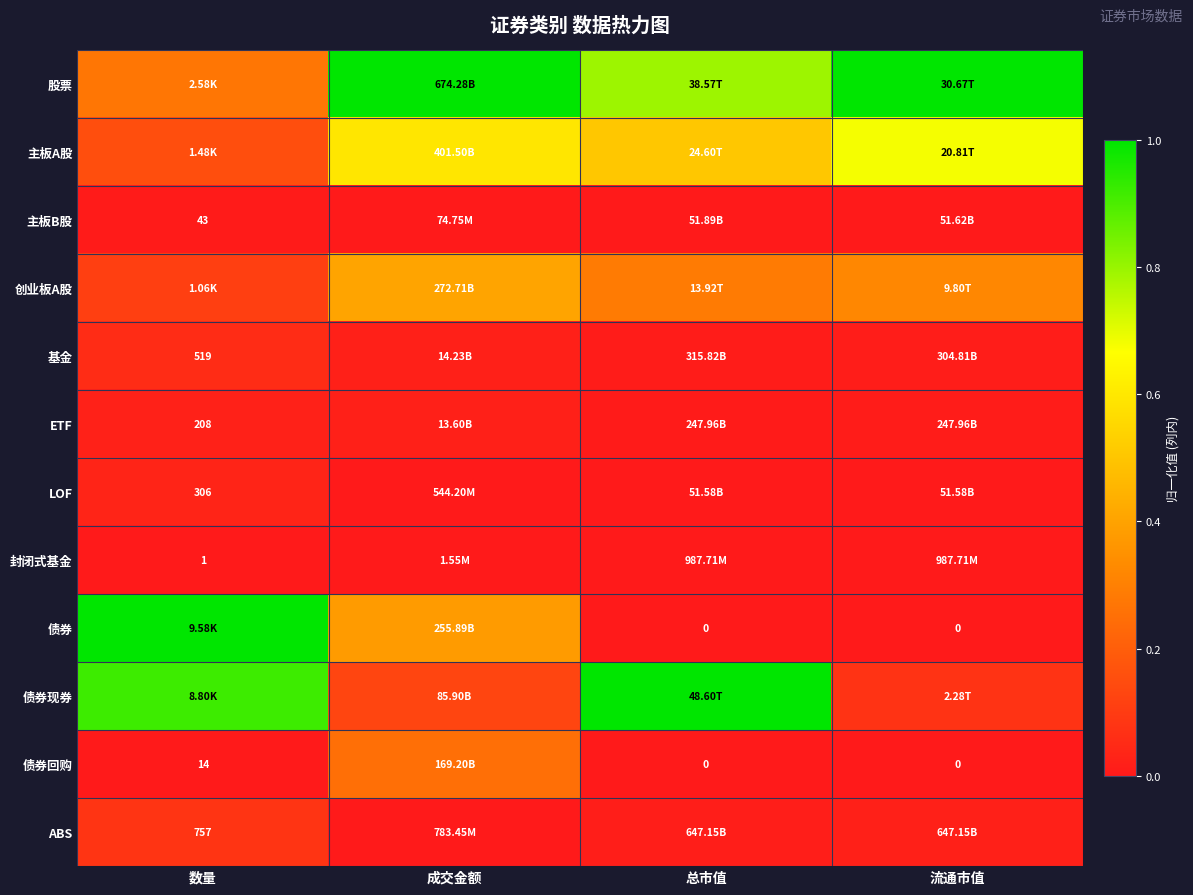

At which label does 创业板A股 reach its minimum?

数量